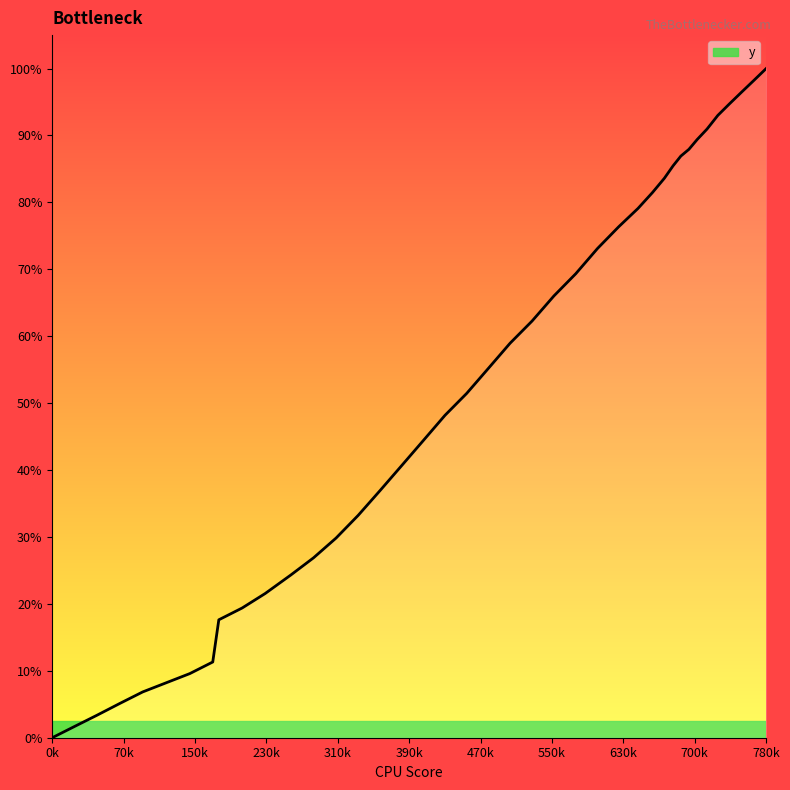

Which label corresponds to the largest value in the chart?

780k